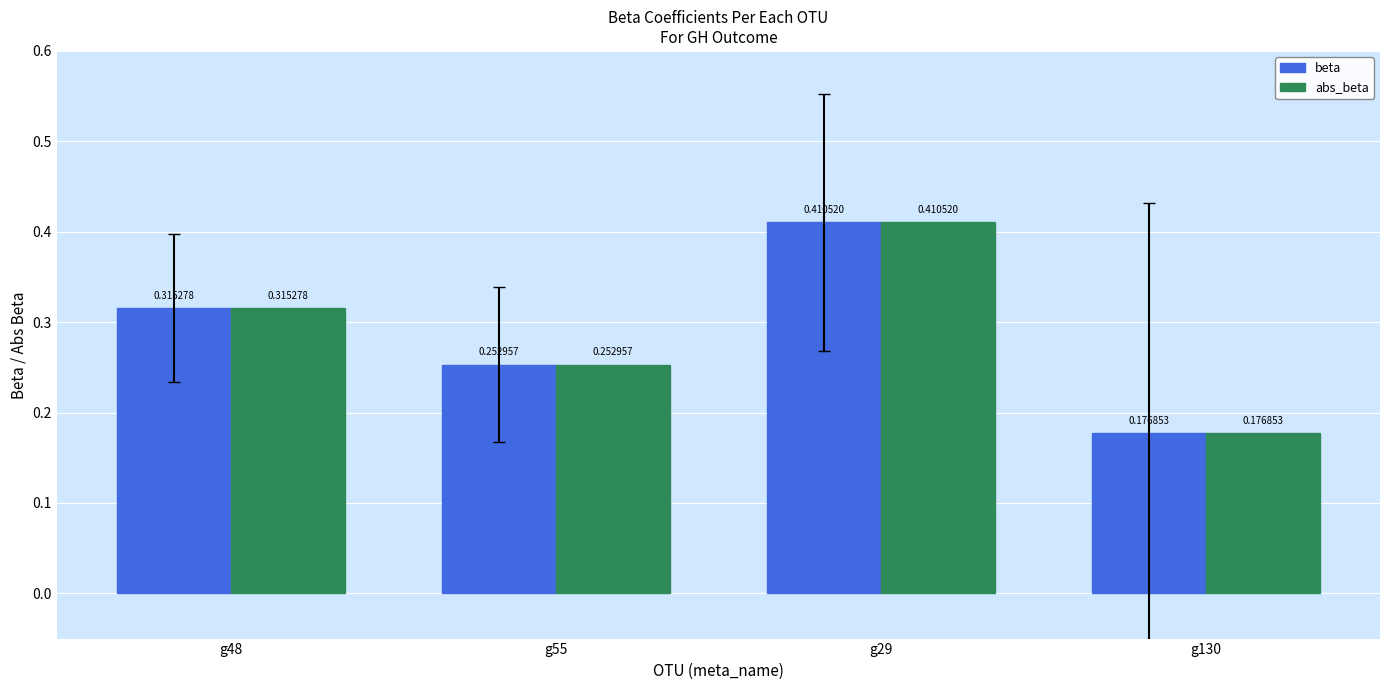

What is the sum of all abs_beta values?

1.2